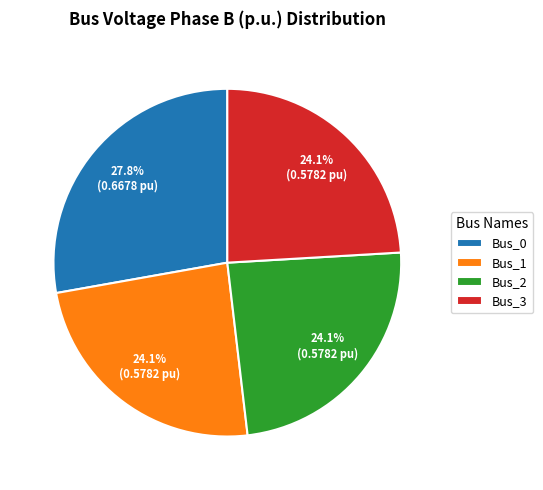

To the nearest percent, what is the difference between the largest and smallest slice percentages?

4%